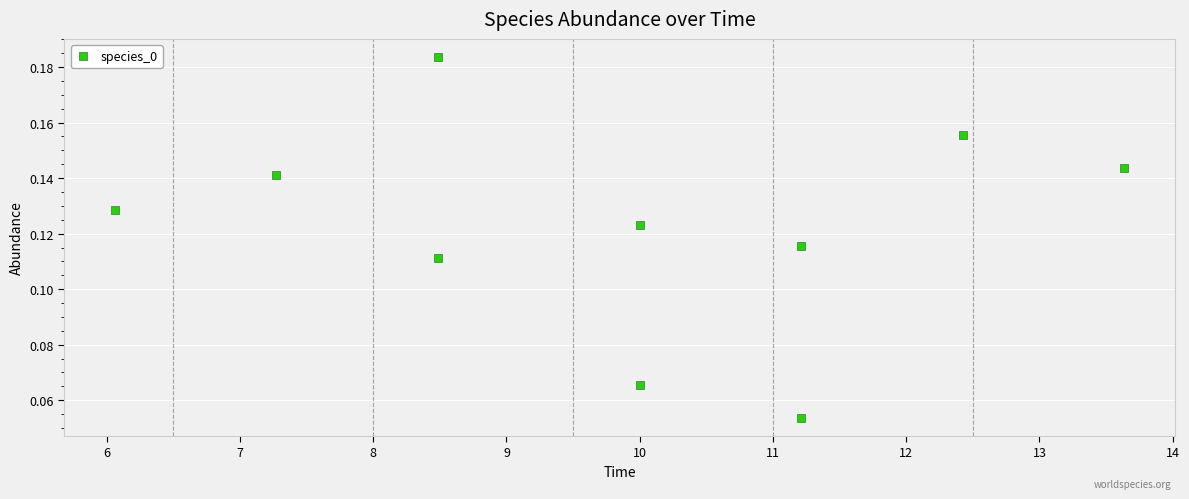

What is the average X value?

9.9